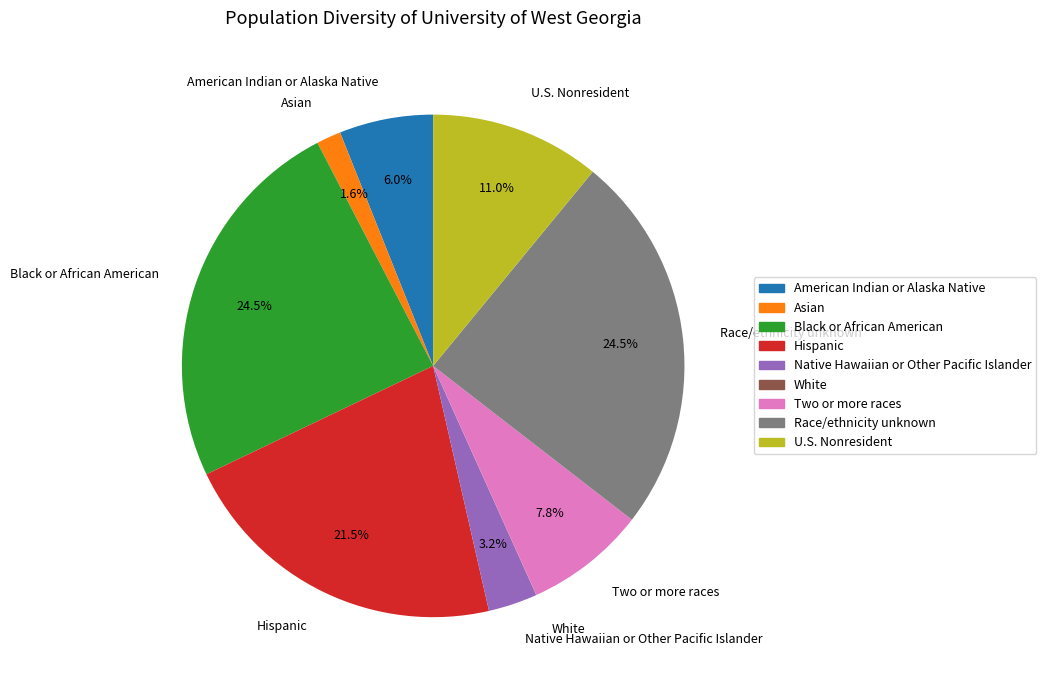

Is the sum of Race/ethnicity unknown and Native Hawaiian or Other Pacific Islander greater than half?

No